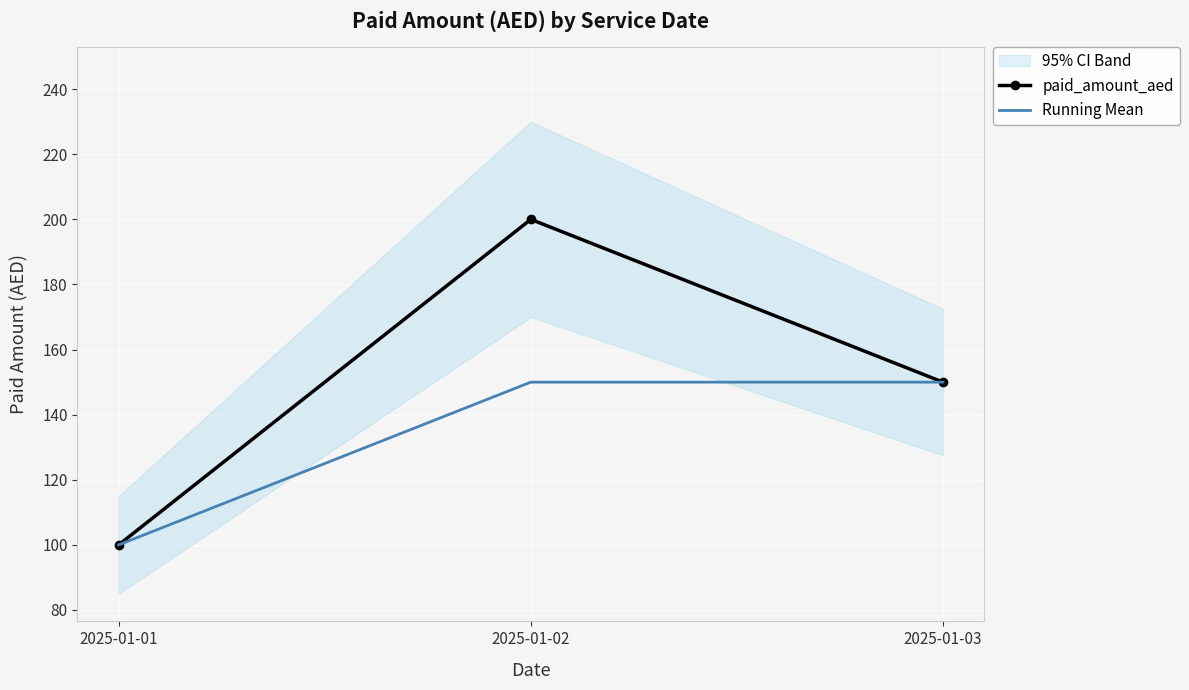

Which category has the highest value in the Running Mean series?

2025-01-02